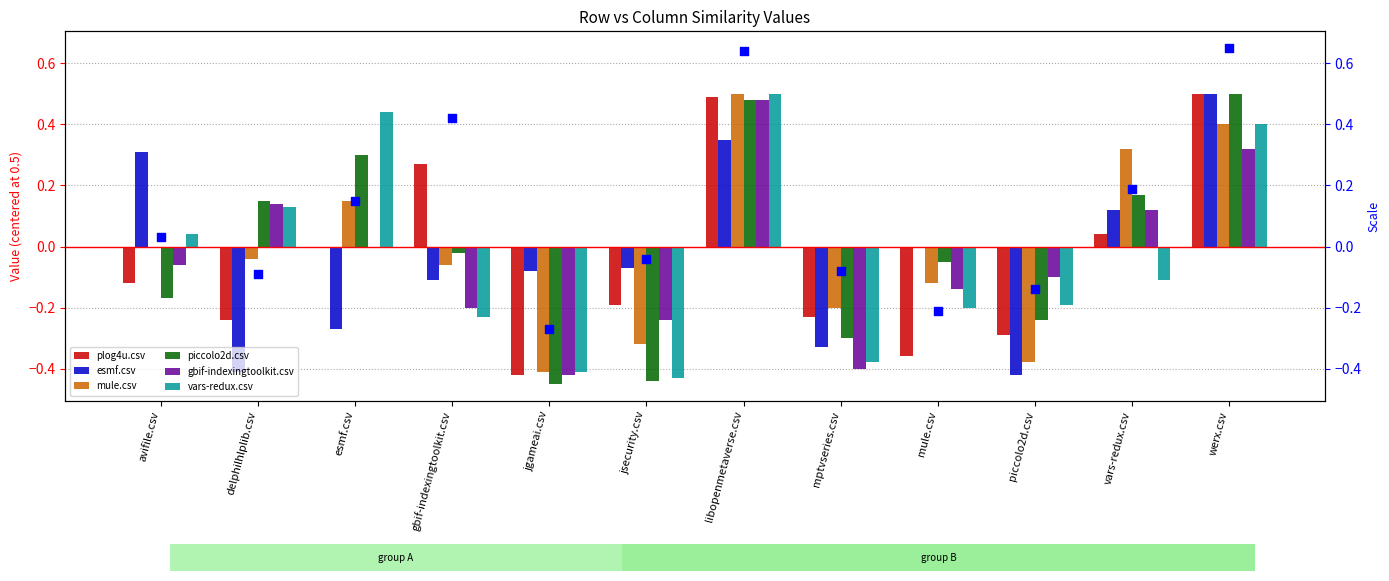

Is the value of plog4u.csv at mptvseries.csv greater than the value of piccolo2d.csv at esmf.csv?

No